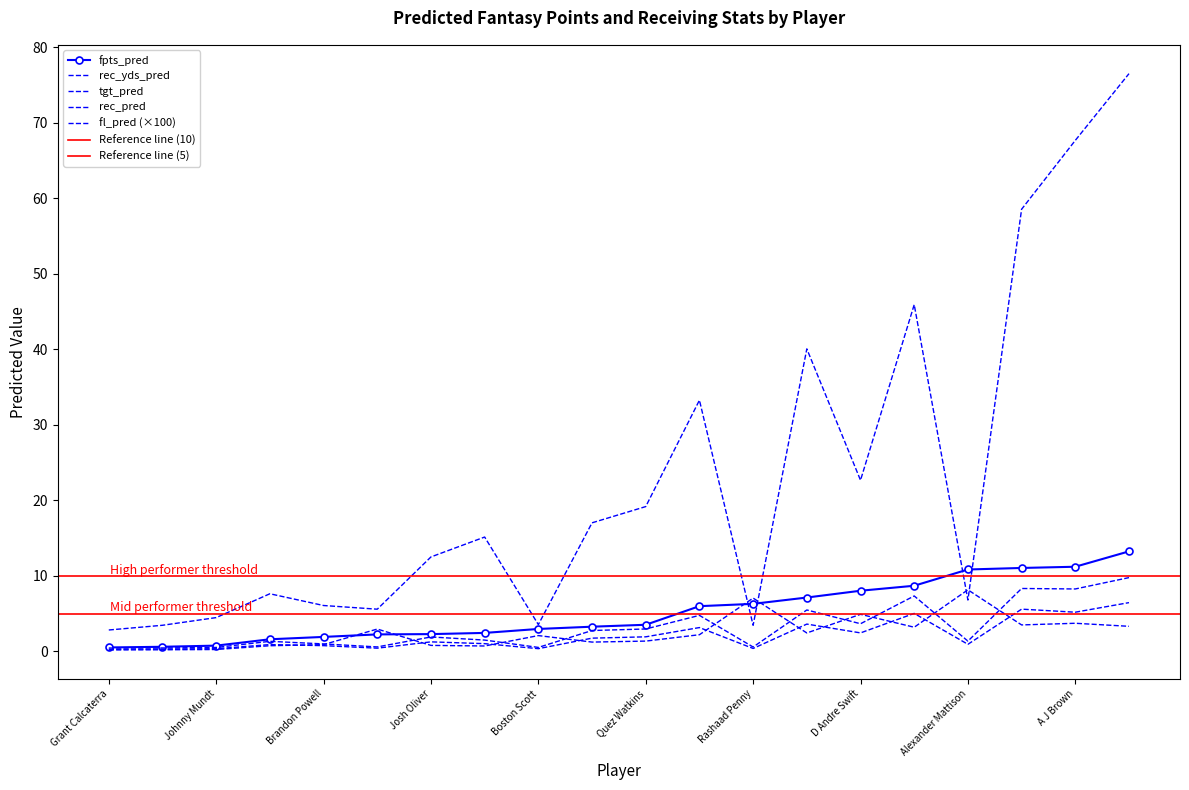

What is the difference between the highest and lowest values at Jalen Nailor?

15.1